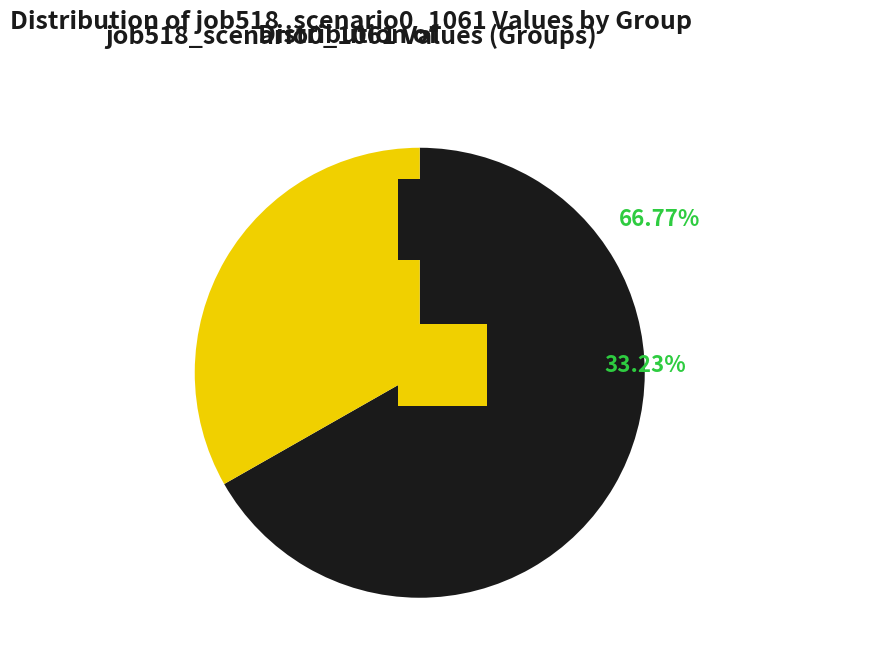

Does any single category account for the majority?

Yes